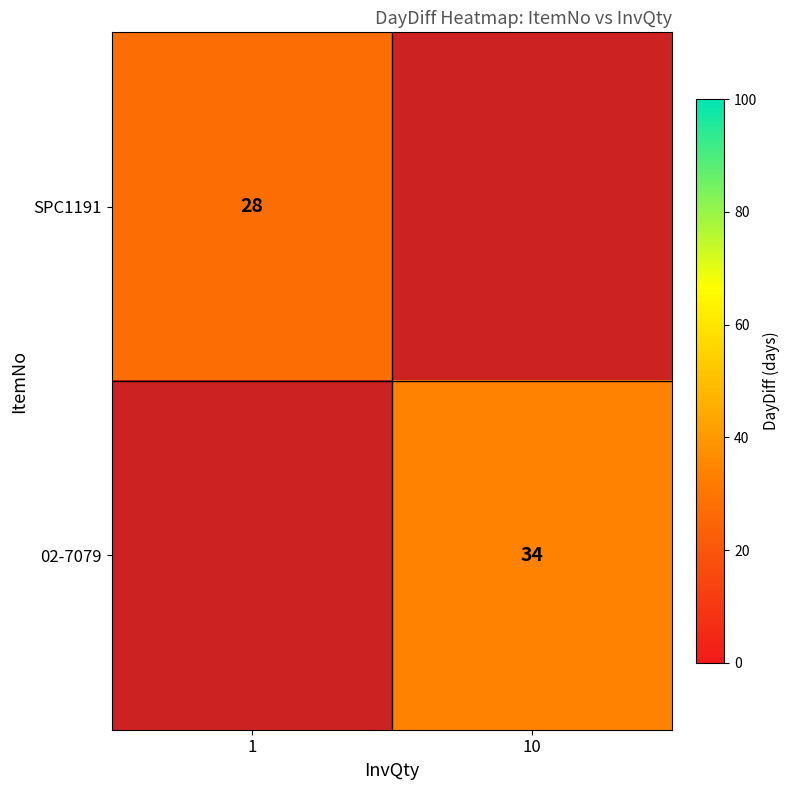

Is it true that SPC1191 equals 9 at 1?

False